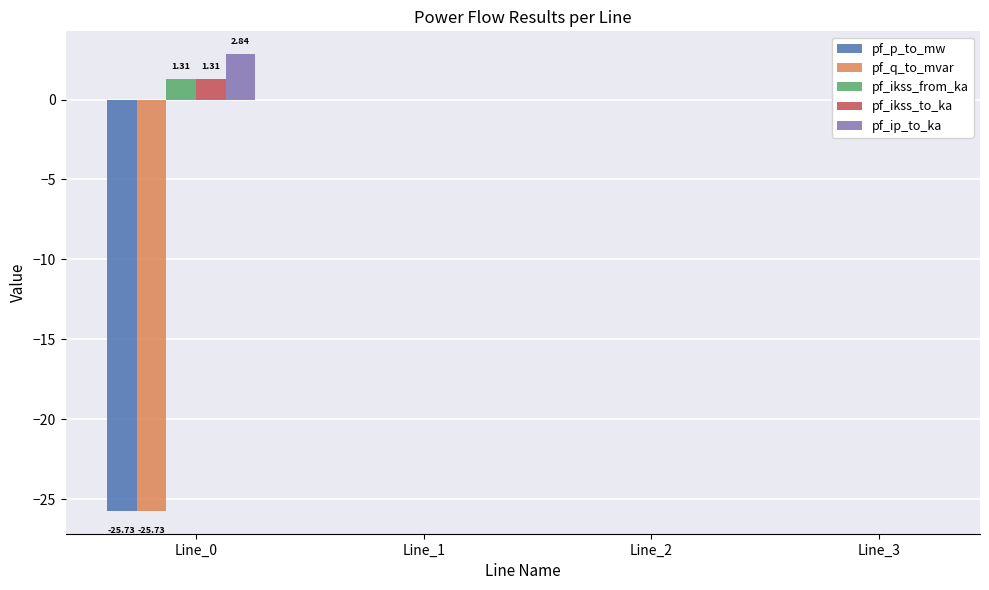

Which series changed the most between Line_0 and Line_1?

pf_q_to_mvar